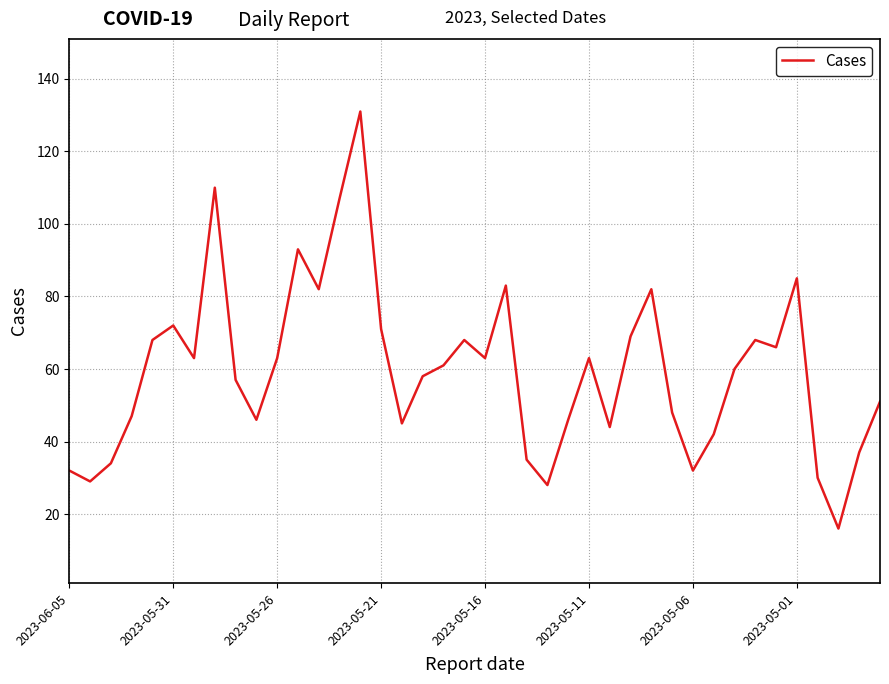

What is the maximum value shown in the chart?

131